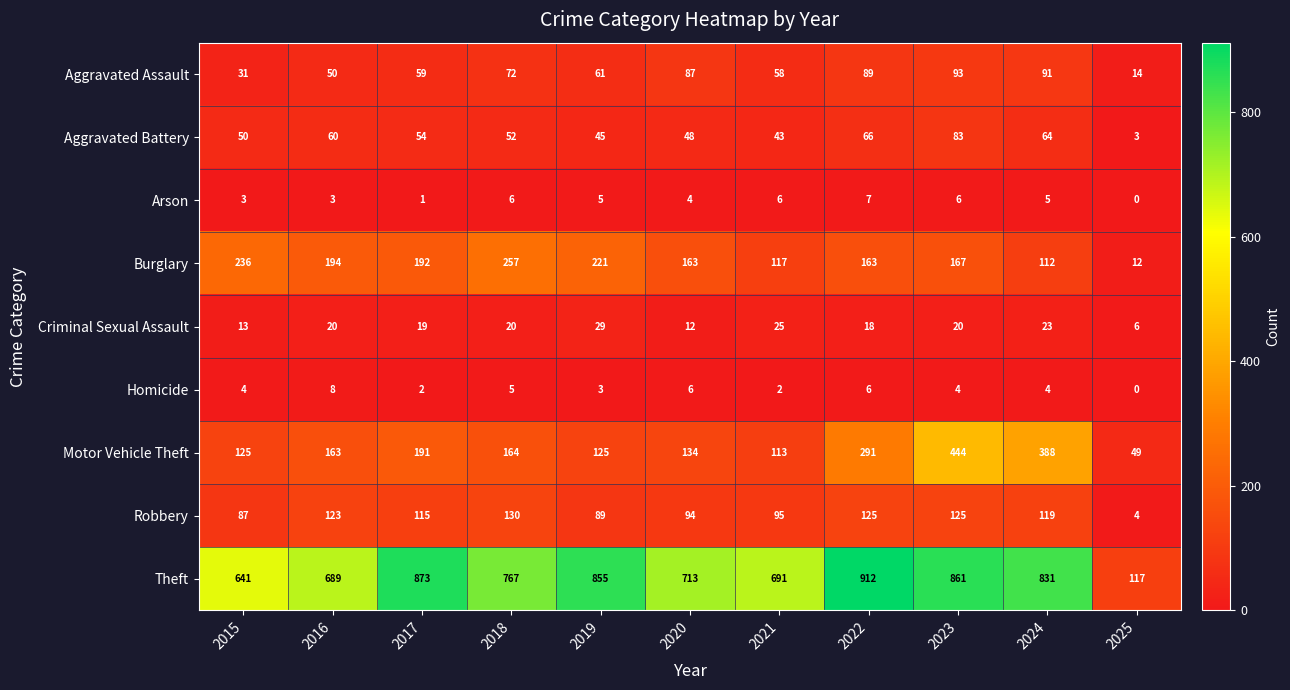

Which series has the largest total across all categories?

Theft